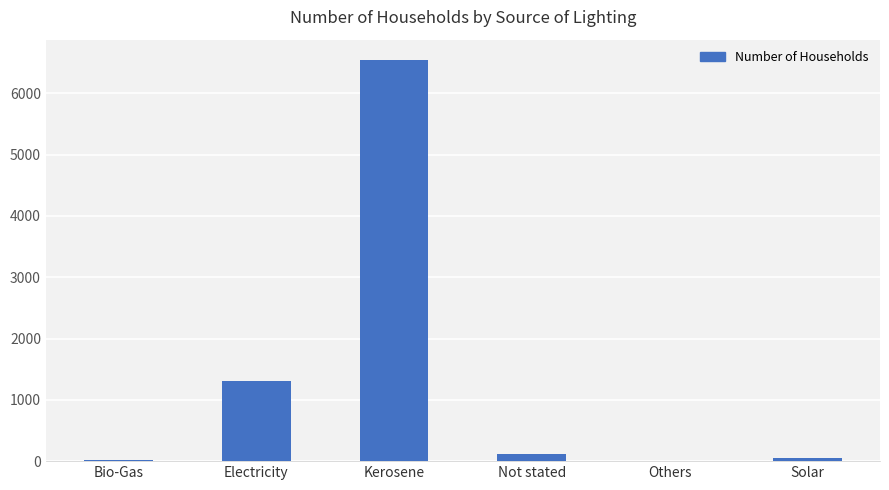

What is the sum of all values?

8022